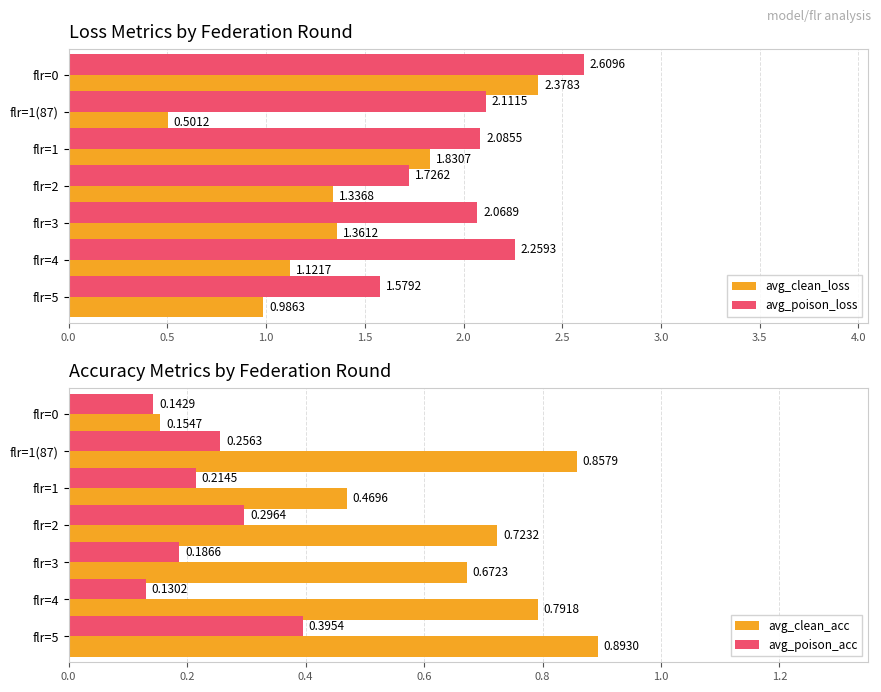

What is the difference between the maximum and minimum values in the avg_clean_loss series?

1.9